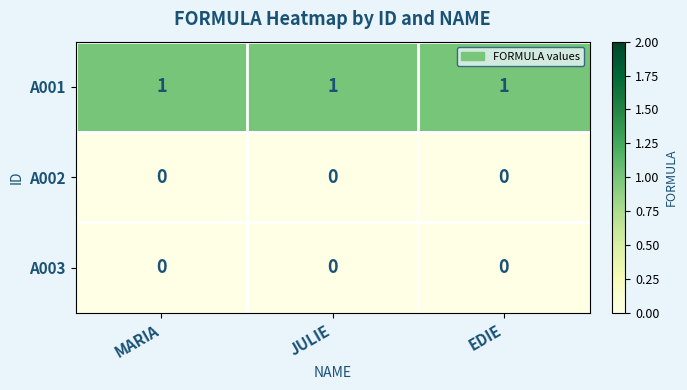

What is the sum of all A001 values?

3